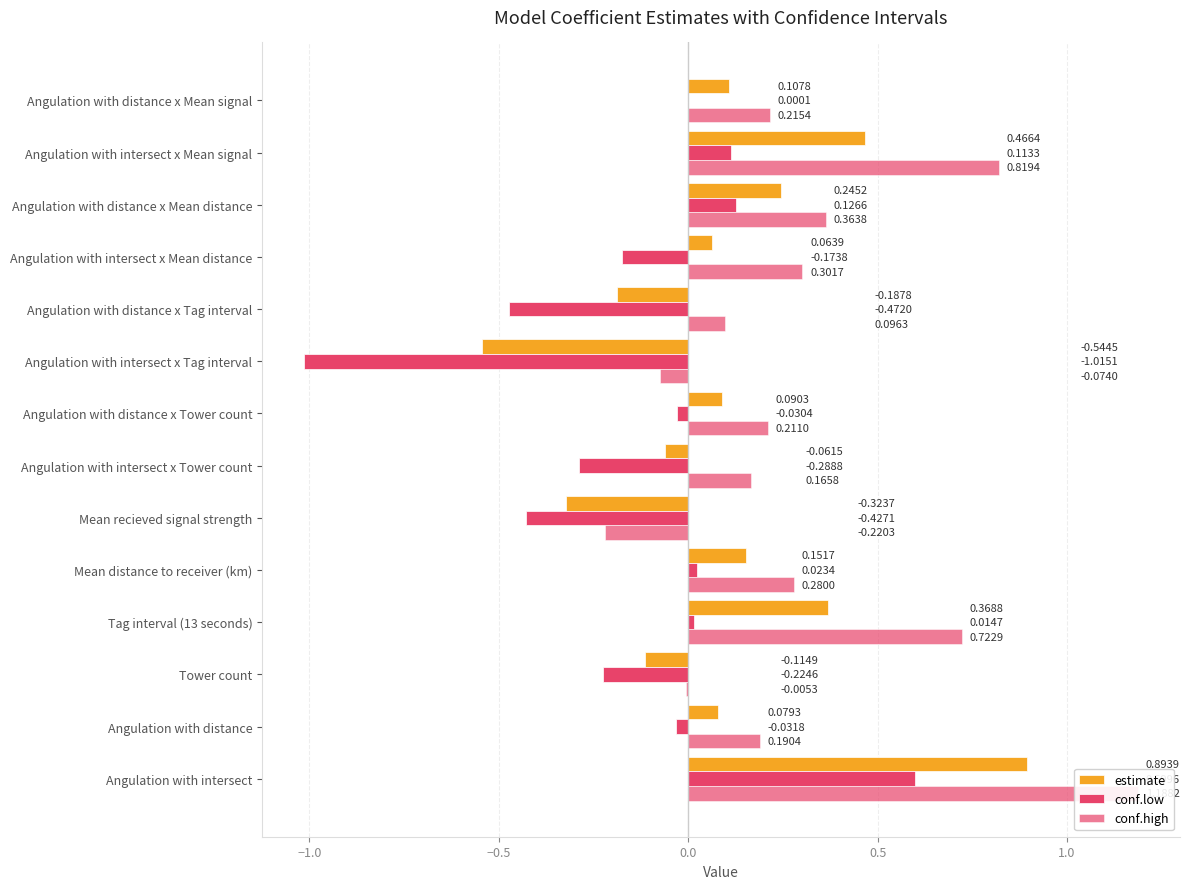

Which series has the widest spread of values?

conf.low